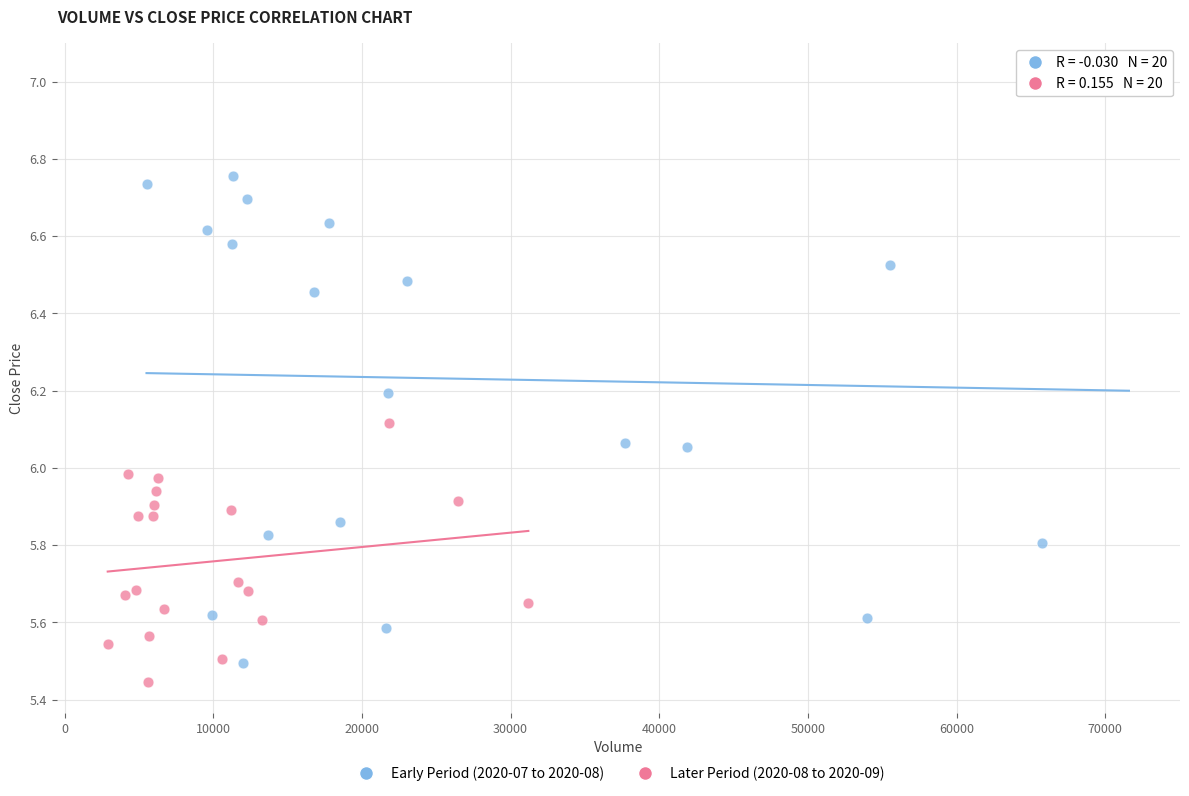

Which series reaches the maximum Y coordinate?

Early Period (2020-07 to 2020-08)